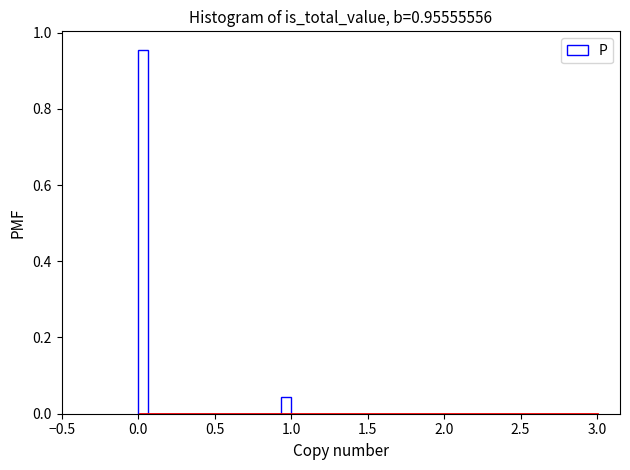

Read against the x-axis, roughly where is the centre of the tallest bar?

0.05